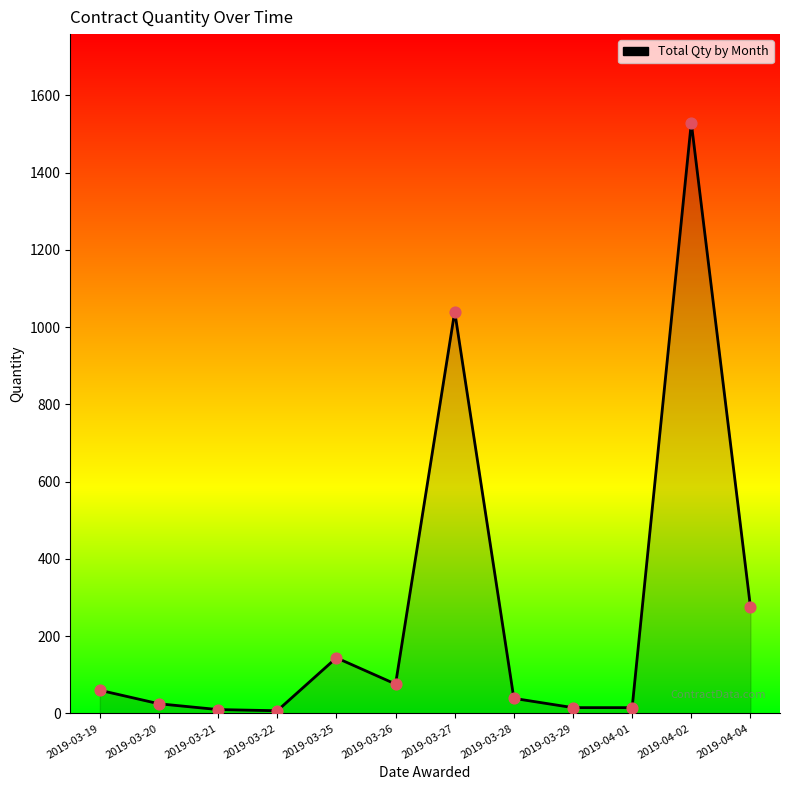

Between 2019-03-25 and 2019-04-01, which is larger?

2019-03-25